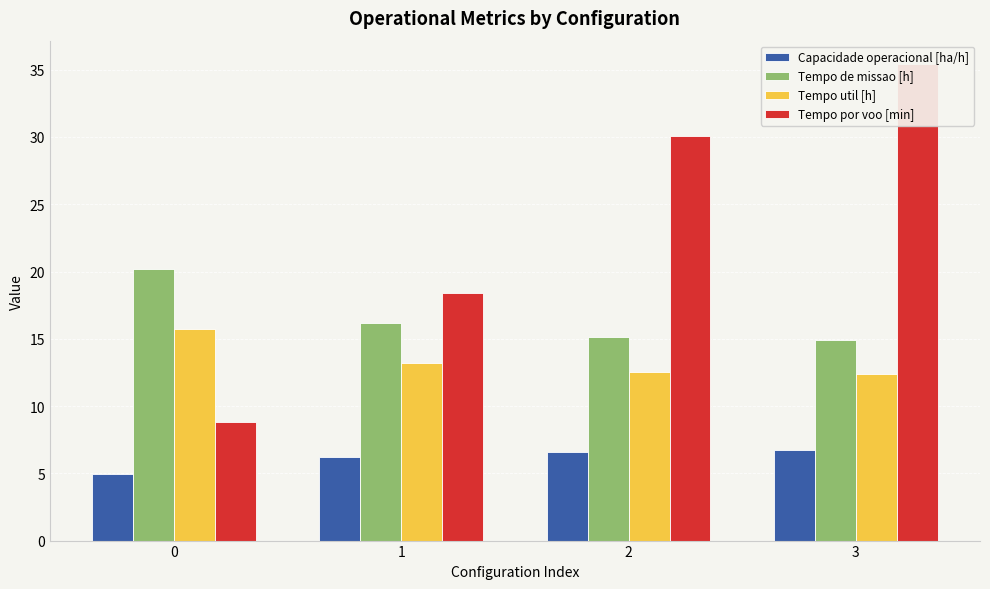

At which label does Tempo por voo [min] reach its peak?

3